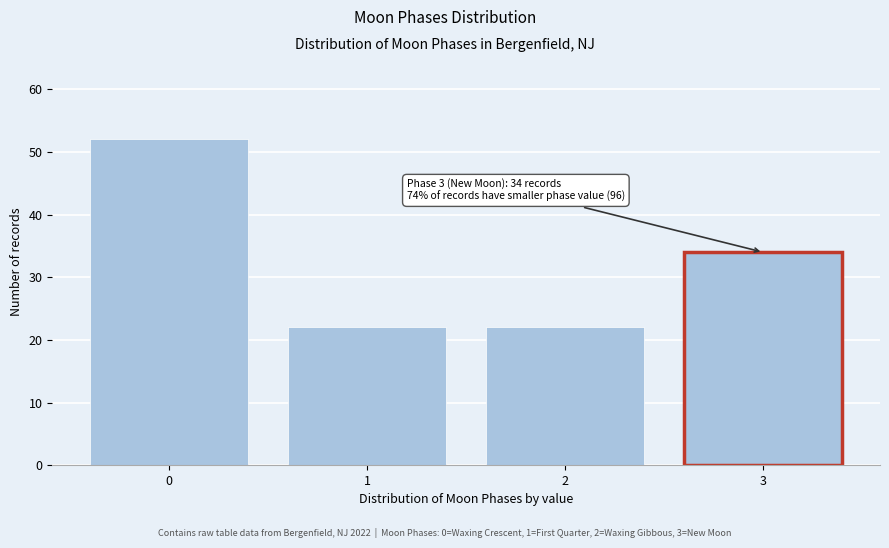

Reading right to left, what are all the values shown in this chart?

34	22	22	52